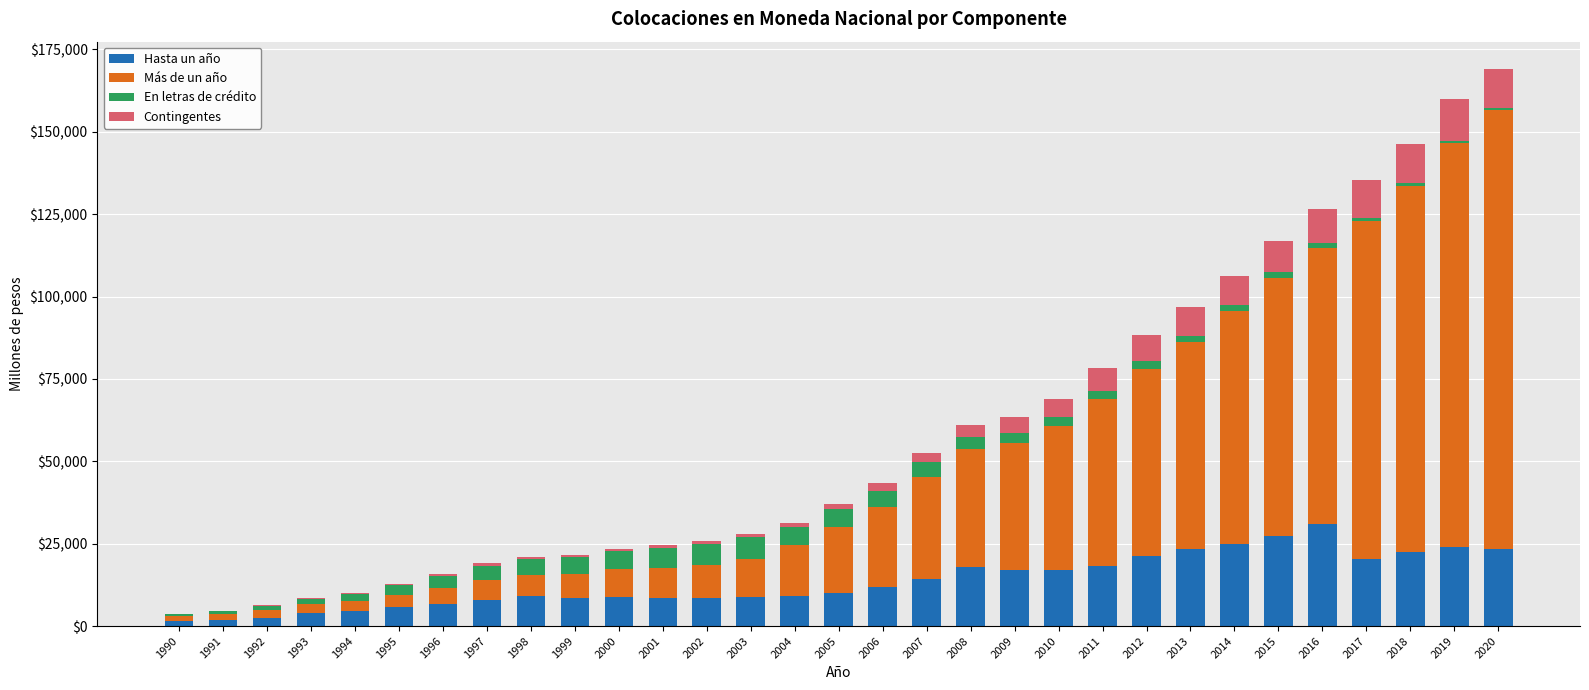

List the labels in order of En letras de crédito value, smallest first.

2020, 1990, 2019, 1991, 2018, 2017, 1992, 1993, 2016, 2015, 2014, 2013, 1994, 2012, 2011, 2010, 1995, 2009, 2008, 1996, 1997, 2007, 1998, 2006, 1999, 2005, 2000, 2004, 2001, 2002, 2003